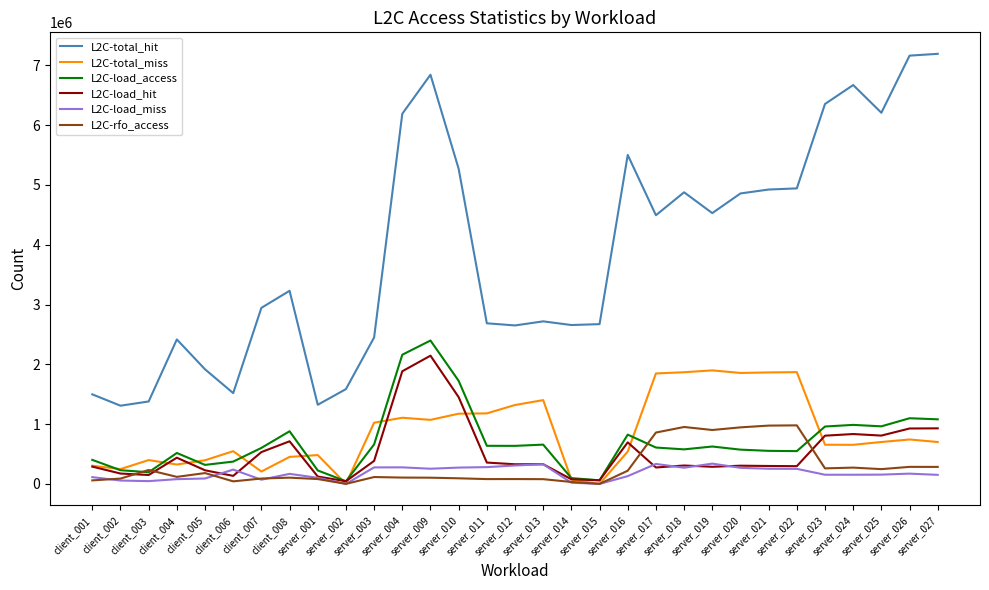

The L2C-total_hit series shows 5271095 at server_010. True or false?

True